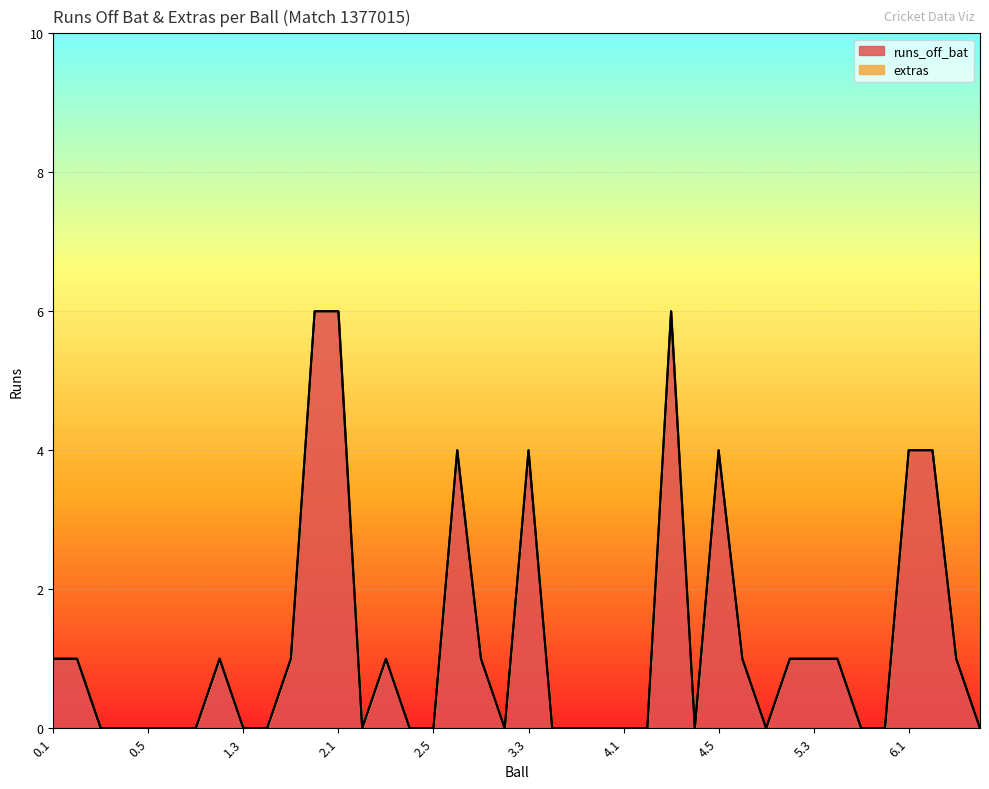

Does the chart display data point markers on the line(s)?

No